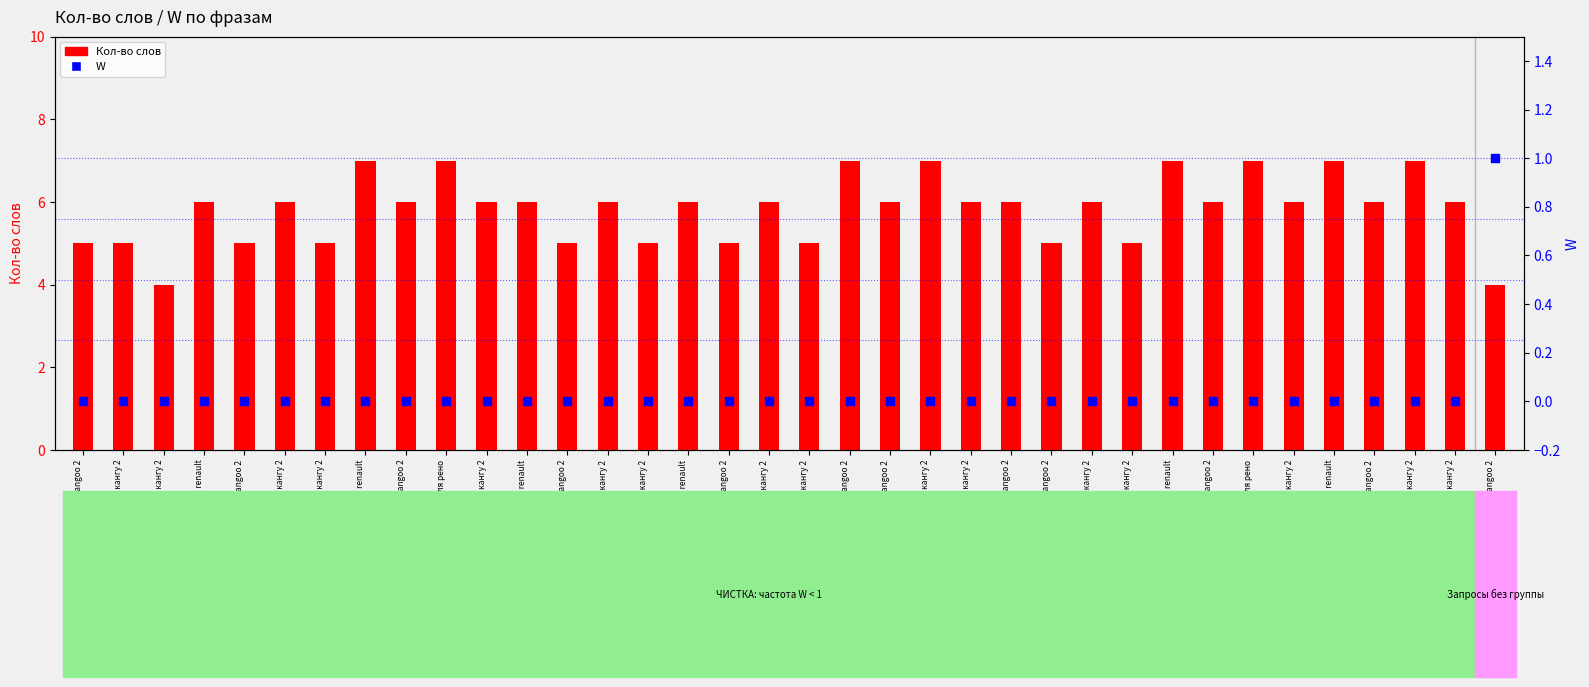

Is the value of Кол-во слов at насос гур рено кангу 2 greater than the value of W at гидроусилитель руля насос кангу 2?

Yes